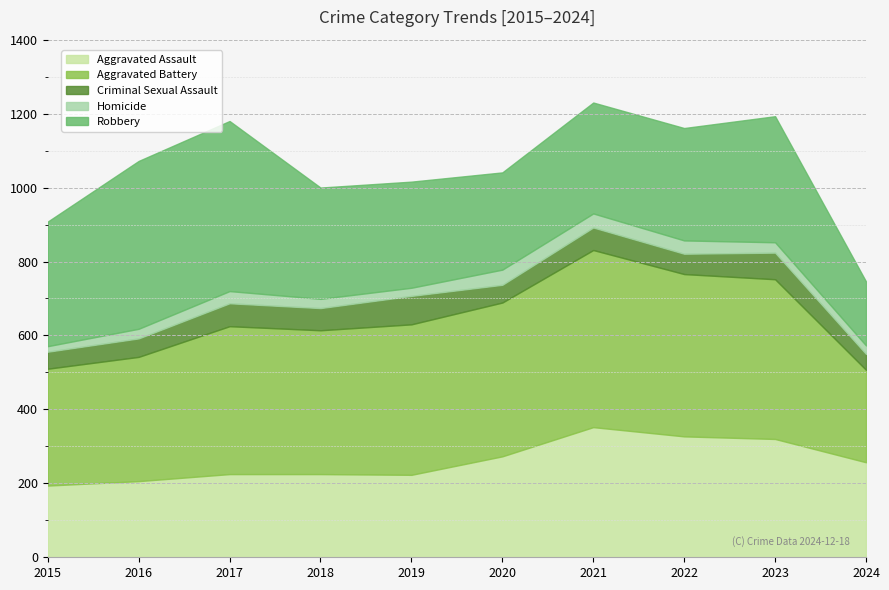

Which category has the lowest value in the Aggravated Assault series?

2015